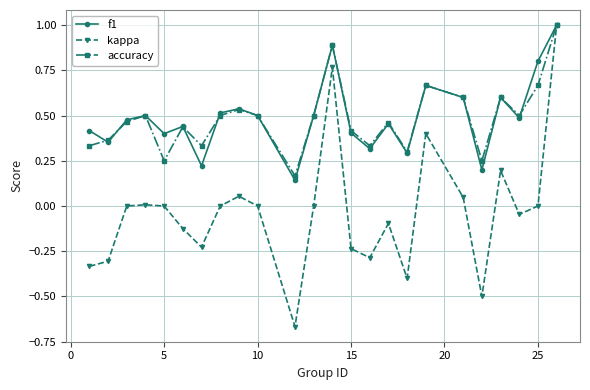

True or false: f1 has more than 0 interior local peaks.

True